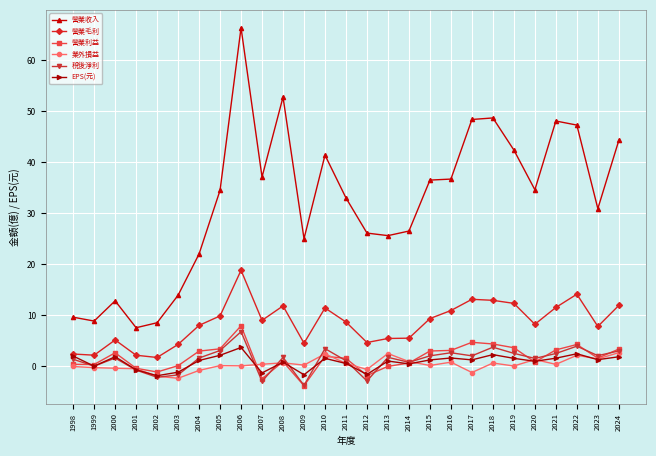

True or false: 稅後淨利 has more than 2 interior local peaks.

True